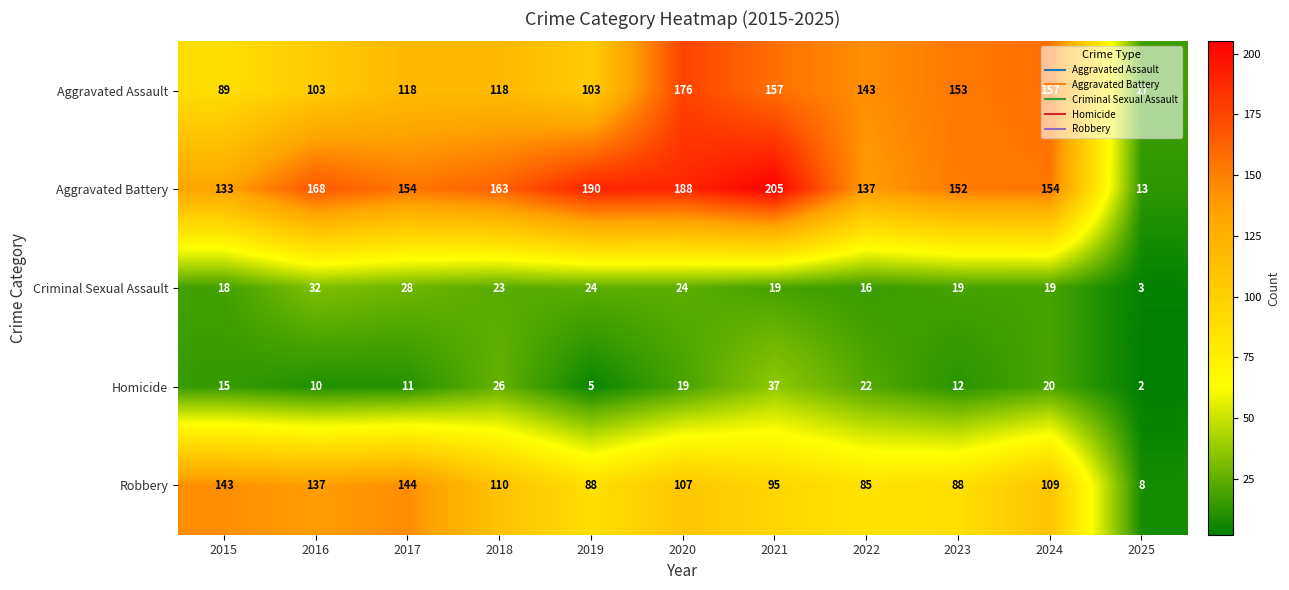

At 2024, list the series in order from smallest to largest.

Criminal Sexual Assault, Homicide, Robbery, Aggravated Battery, Aggravated Assault